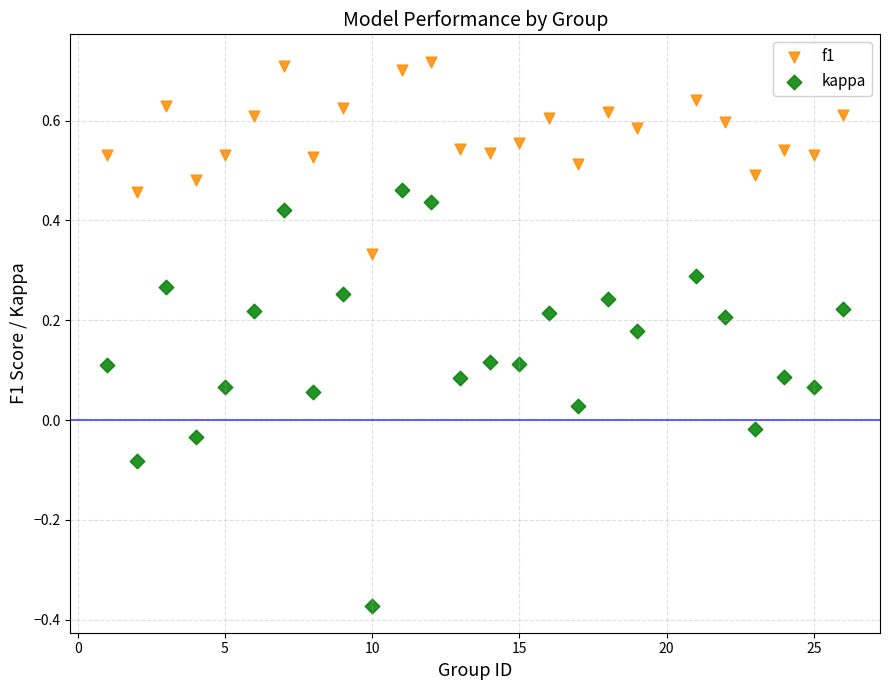

Which series reaches the maximum Y coordinate?

f1